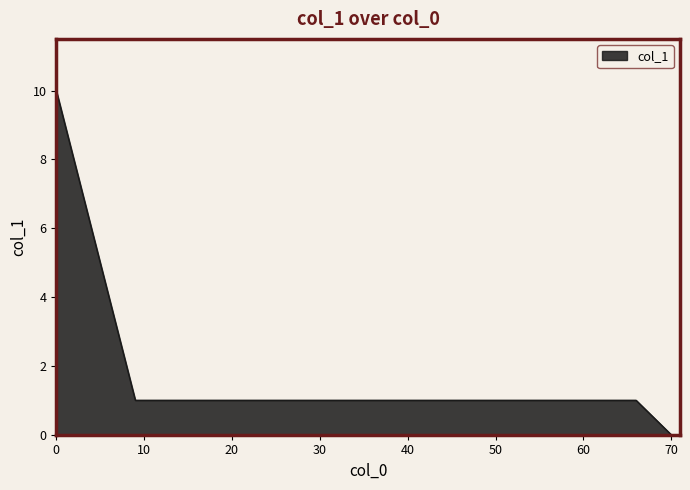

What is the maximum value shown in the chart?

10